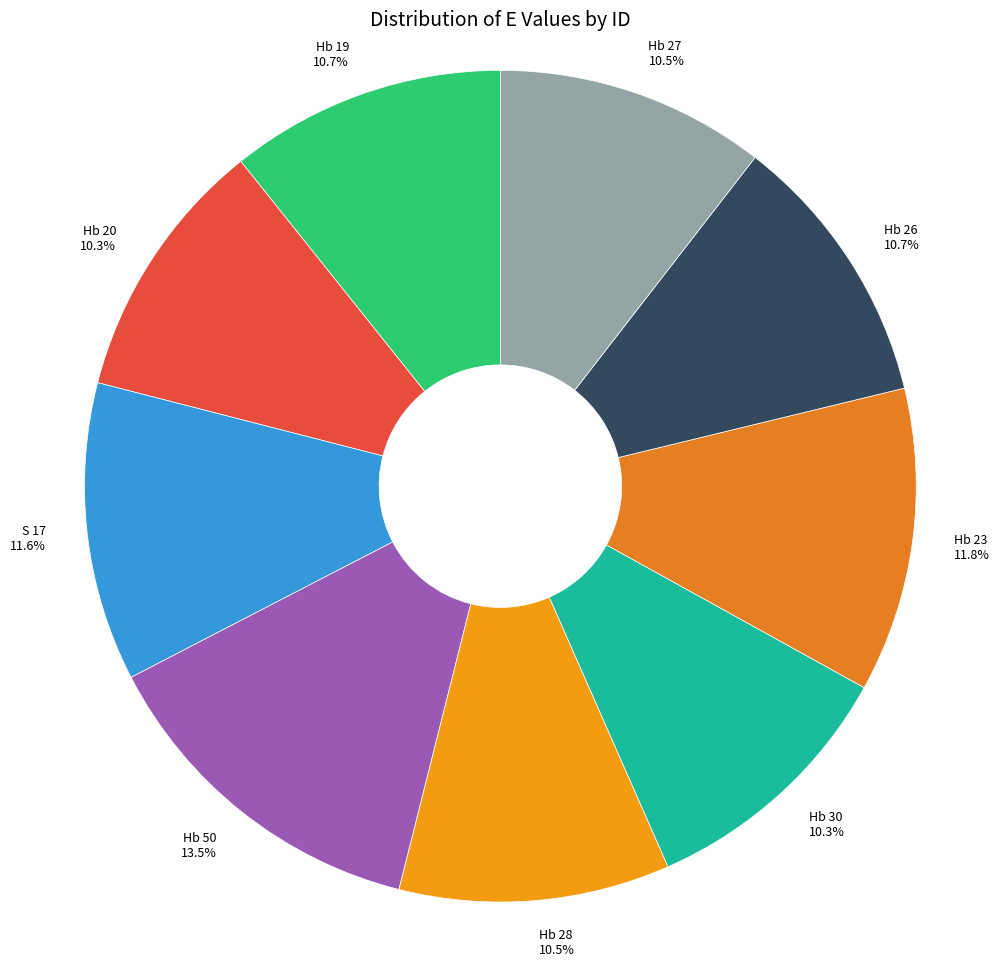

To the nearest percent, what is the difference between the Hb 50 and Hb 30 slice percentages?

3%